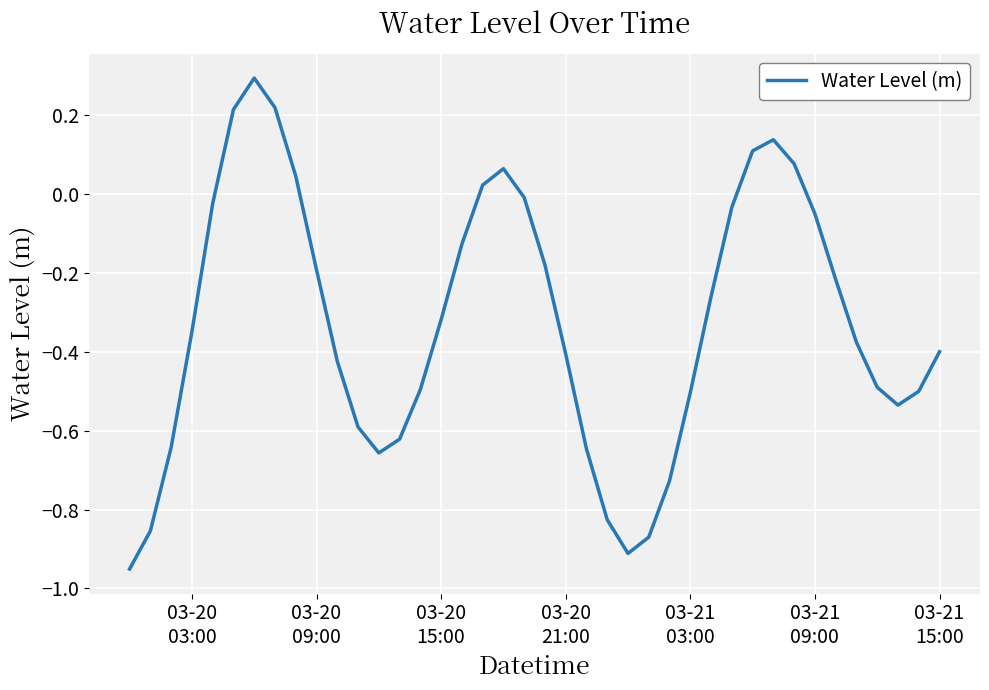

Count the number of values greater than 0.

9